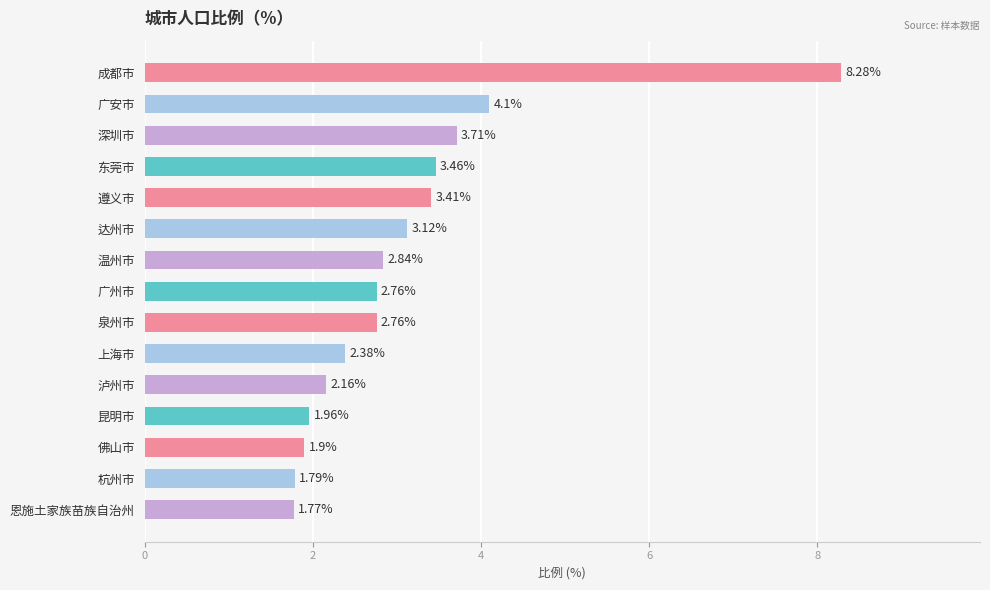

What is the difference between the maximum and second lowest values?

6.5